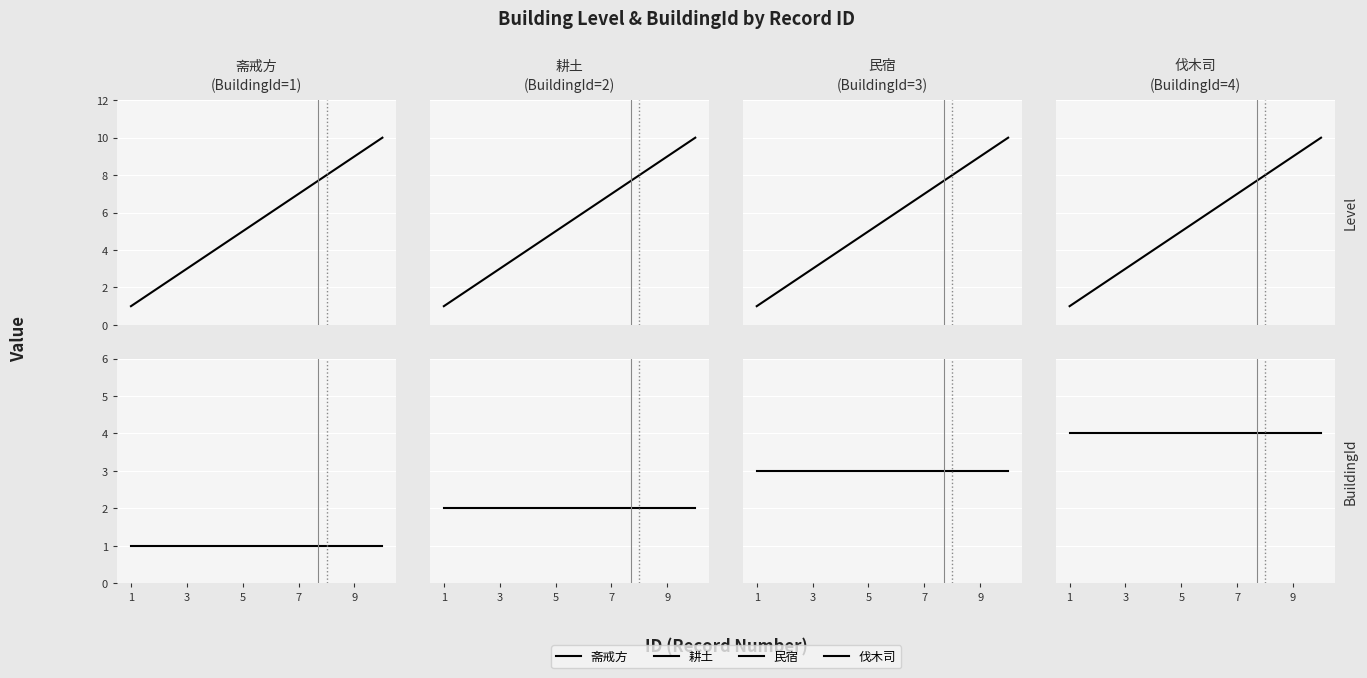

True or false: 斋戒方 and 民宿 intersect in this chart.

False